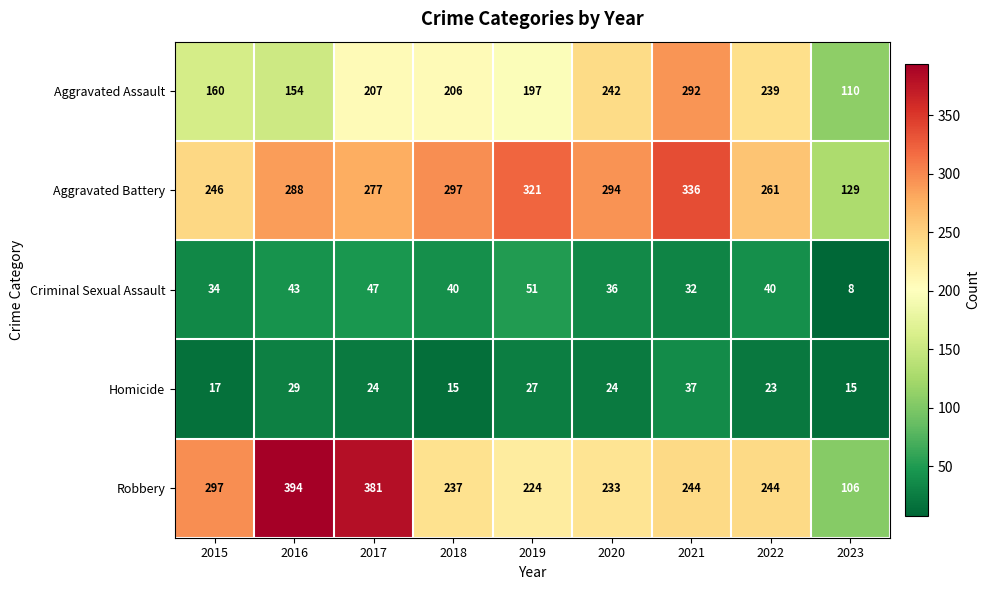

Rank the series at 2015 from lowest to highest value.

Homicide, Criminal Sexual Assault, Aggravated Assault, Aggravated Battery, Robbery